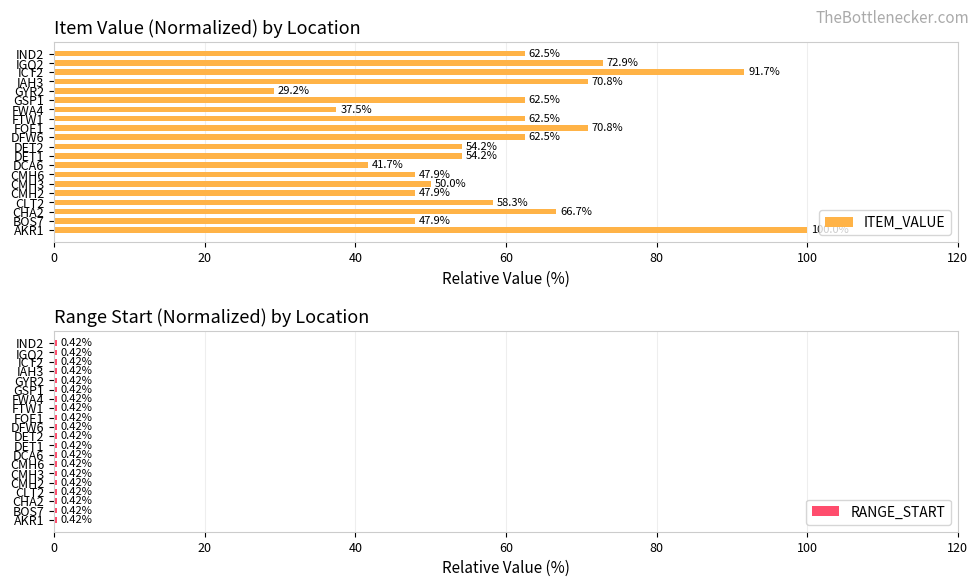

Rank the series by their maximum value, from lowest to highest.

RANGE_START, ITEM_VALUE